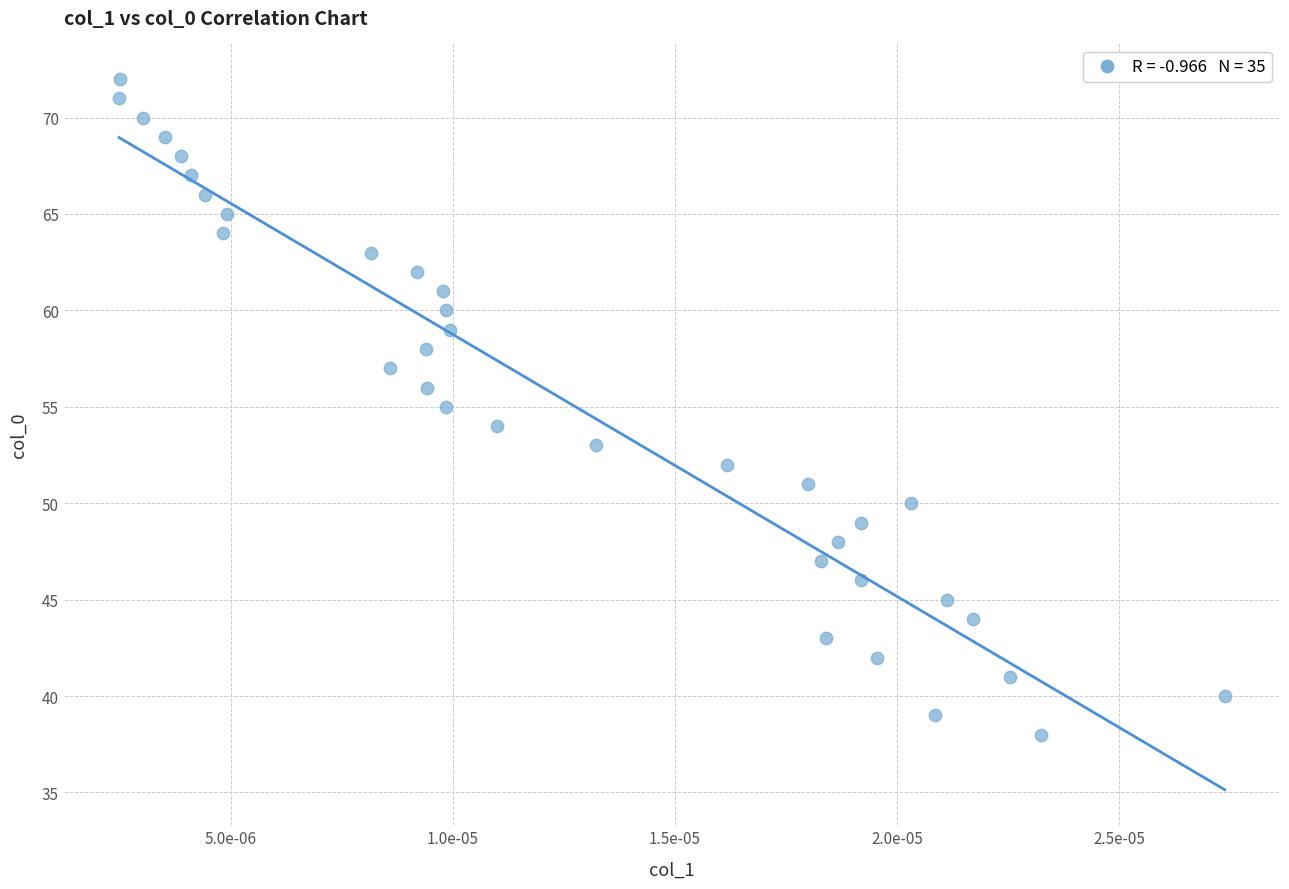

What is the range of Y values (max minus min)?

34